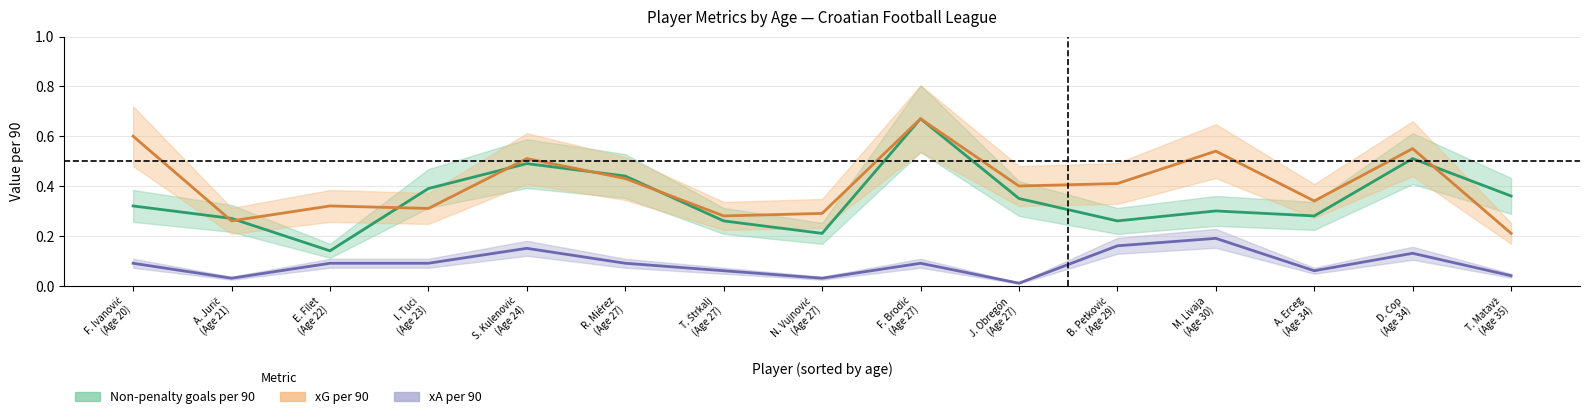

Between B. Petković and M. Livaja, which is larger?

M. Livaja